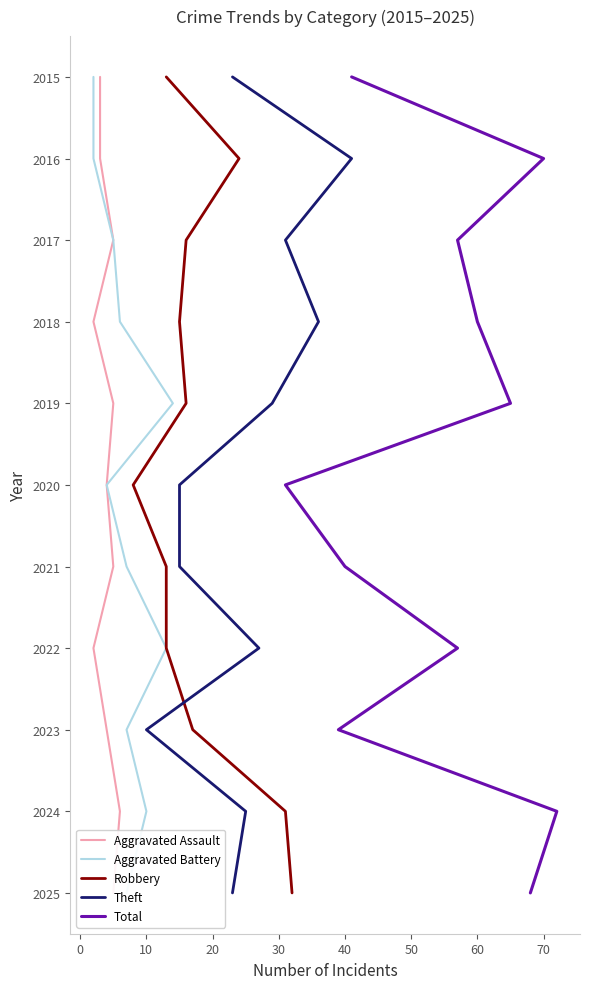

Where does the Total series first go above 2020?

40